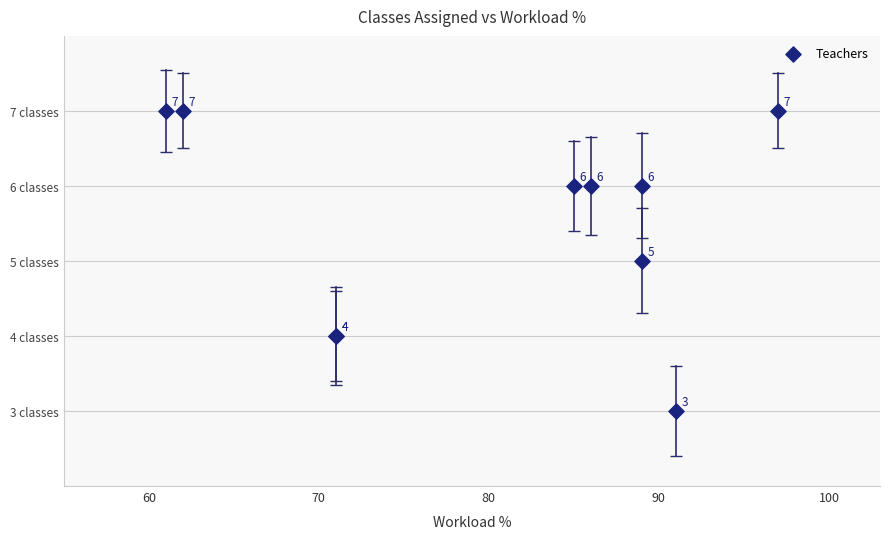

What Y value in the scatter plot is closest to 5?

5